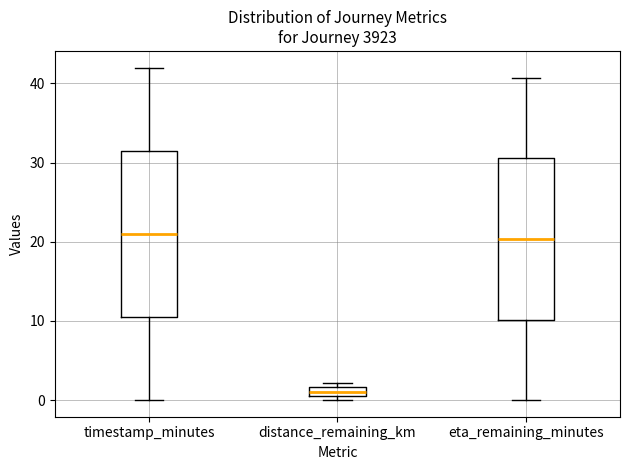

Which box has the lowest median line?

distance_remaining_km